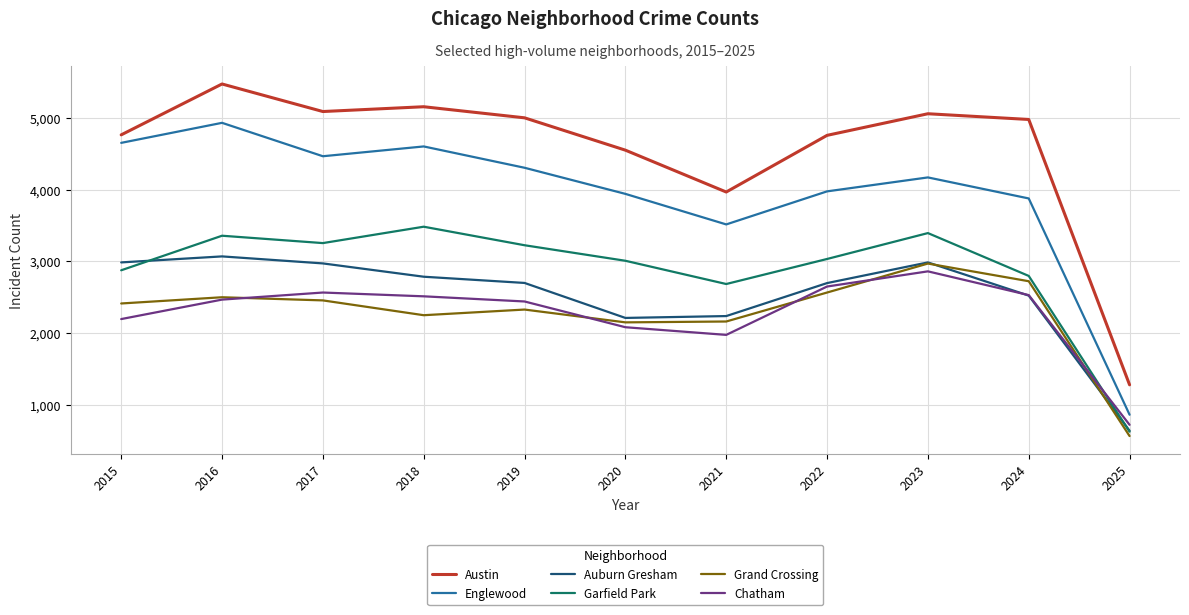

True or false: Auburn Gresham and Austin cross at least once.

False